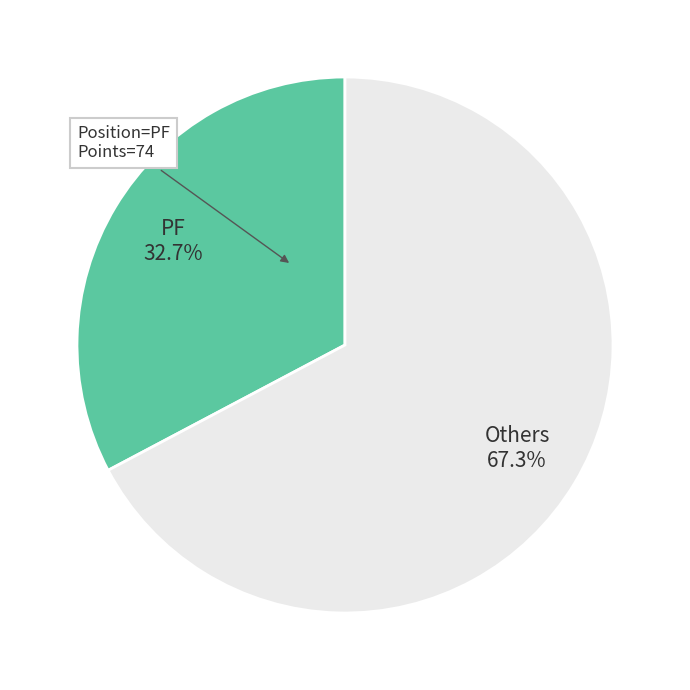

How much of the chart is everything except PF?

67.3%